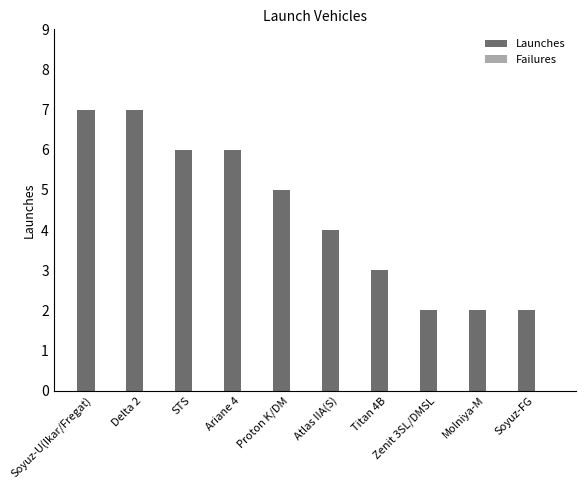

What is the average value?

4